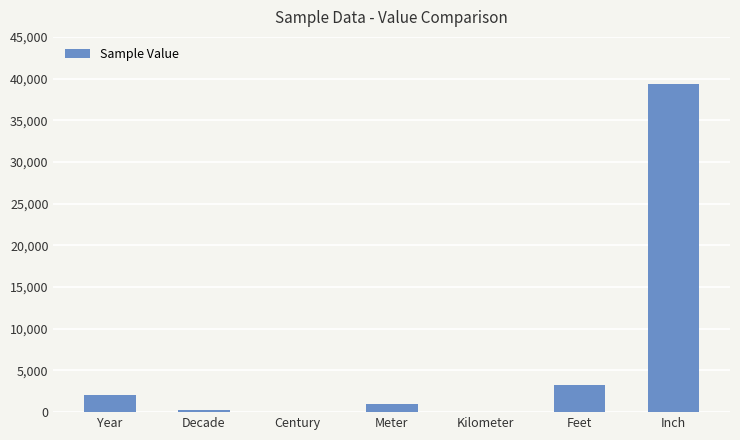

What is the average value?

6556.4